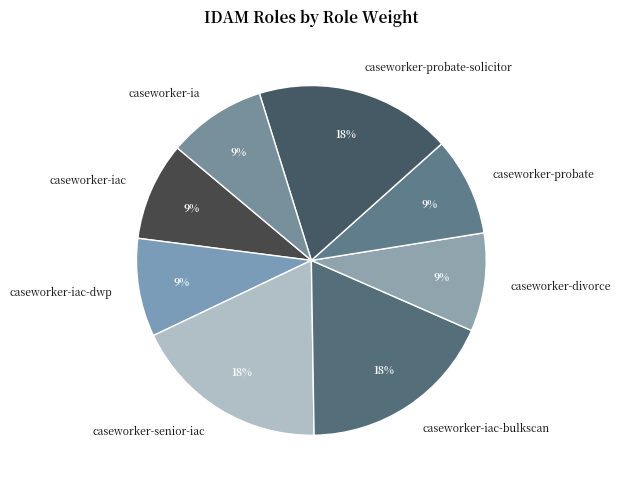

To the nearest percent, what is the combined percentage of caseworker-iac and caseworker-senior-iac?

27%